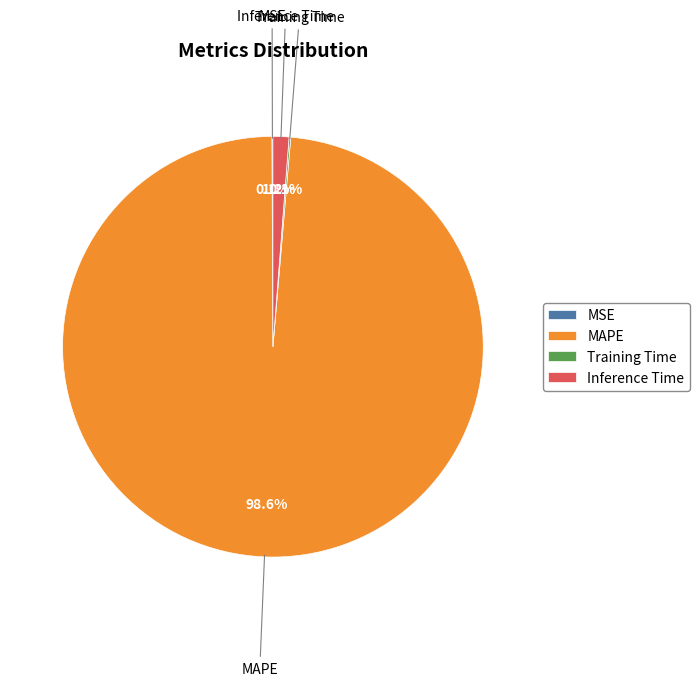

True or false: MAPE accounts for 89% of the total.

False